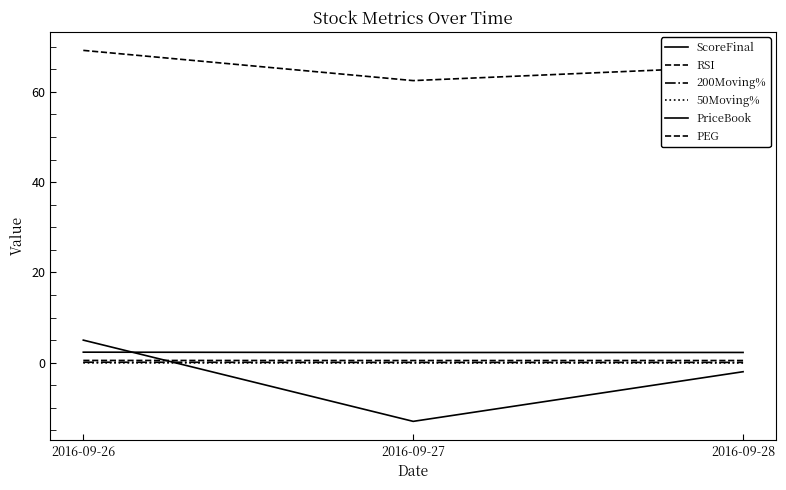

At which category is the sum across all series the highest?

2016-09-26